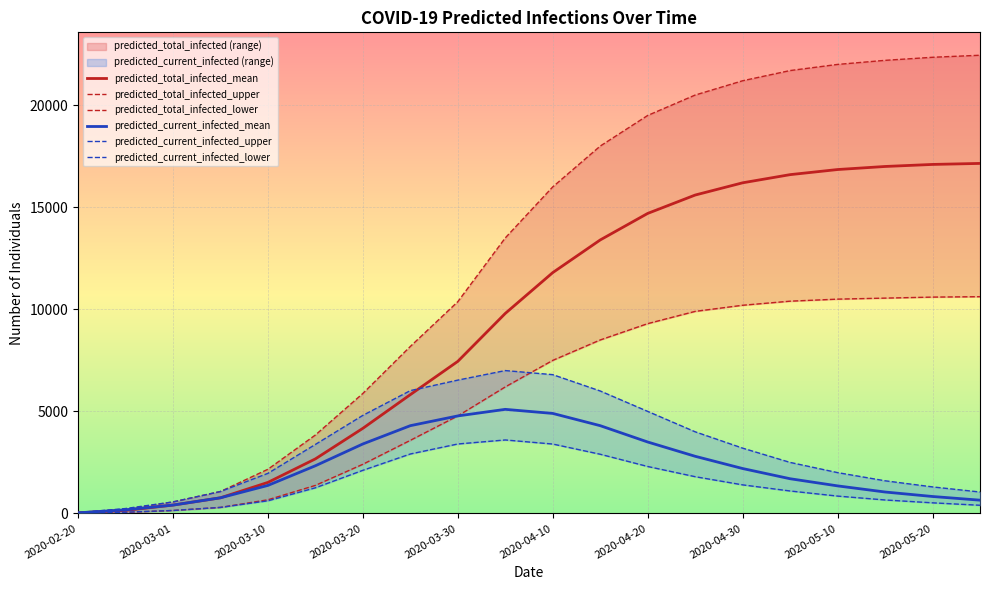

Reading left to right, extract all data points from this chart.

predicted_total_infected_mean: 30	148	409	766	1521	2673	4170	5821	7451	9800	11800	13400	14700	15600	16200	16600	16850	17000	17100	17150
predicted_total_infected_upper: 40	200	564	1074	2164	3843	5879	8182	10375	13500	16000	18000	19500	20500	21200	21700	22000	22200	22350	22450
predicted_total_infected_lower: 10	50	145	295	669	1374	2409	3582	4778	6200	7500	8500	9300	9900	10200	10400	10500	10550	10600	10620
predicted_current_infected_mean: 30	177	409	766	1373	2336	3404	4300	4778	5100	4900	4300	3500	2800	2200	1700	1350	1050	830	650
predicted_current_infected_upper: 40	240	564	1074	1964	3381	4805	6018	6532	7000	6800	6000	5000	4000	3200	2500	2000	1600	1300	1050
predicted_current_infected_lower: 10	60	145	295	619	1256	2113	2913	3403	3600	3400	2900	2300	1800	1400	1100	850	660	520	400